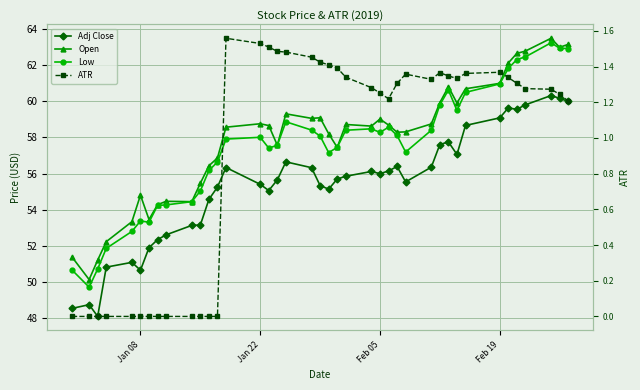

How many data points in ATR are less than 1?

13